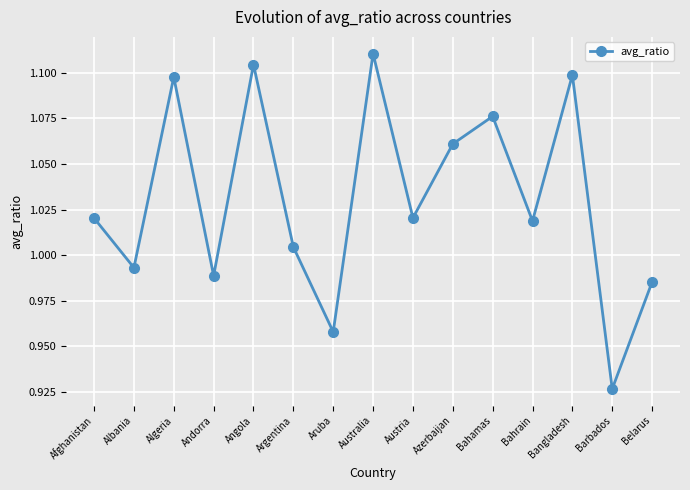

Where does the data first go above 1?

Afghanistan